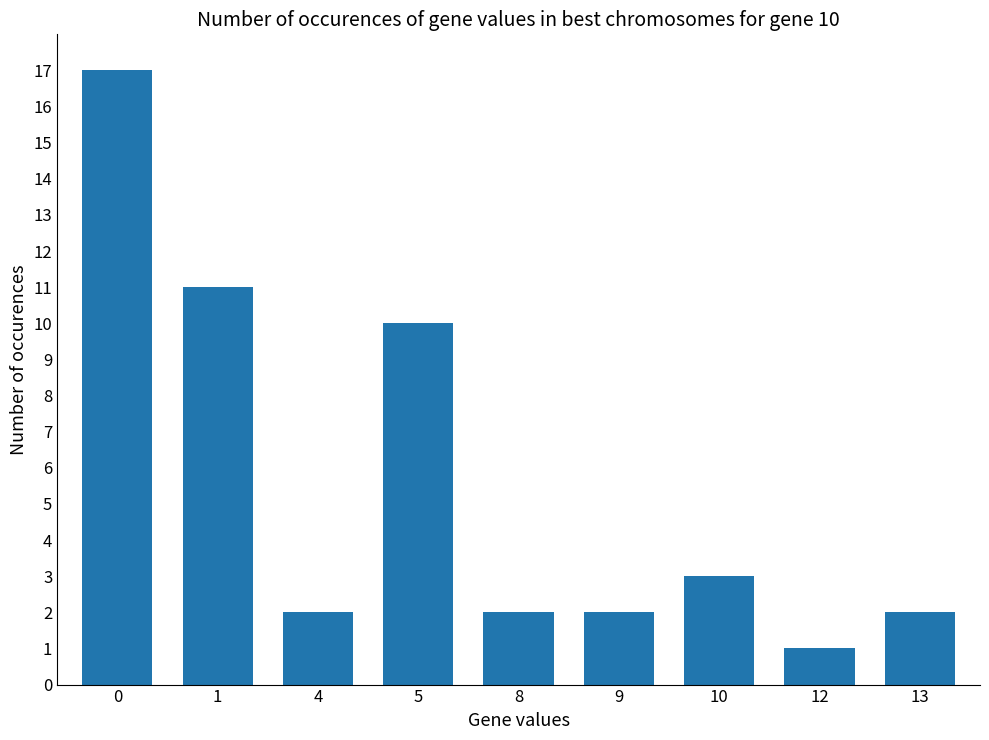

What is the average value?

6